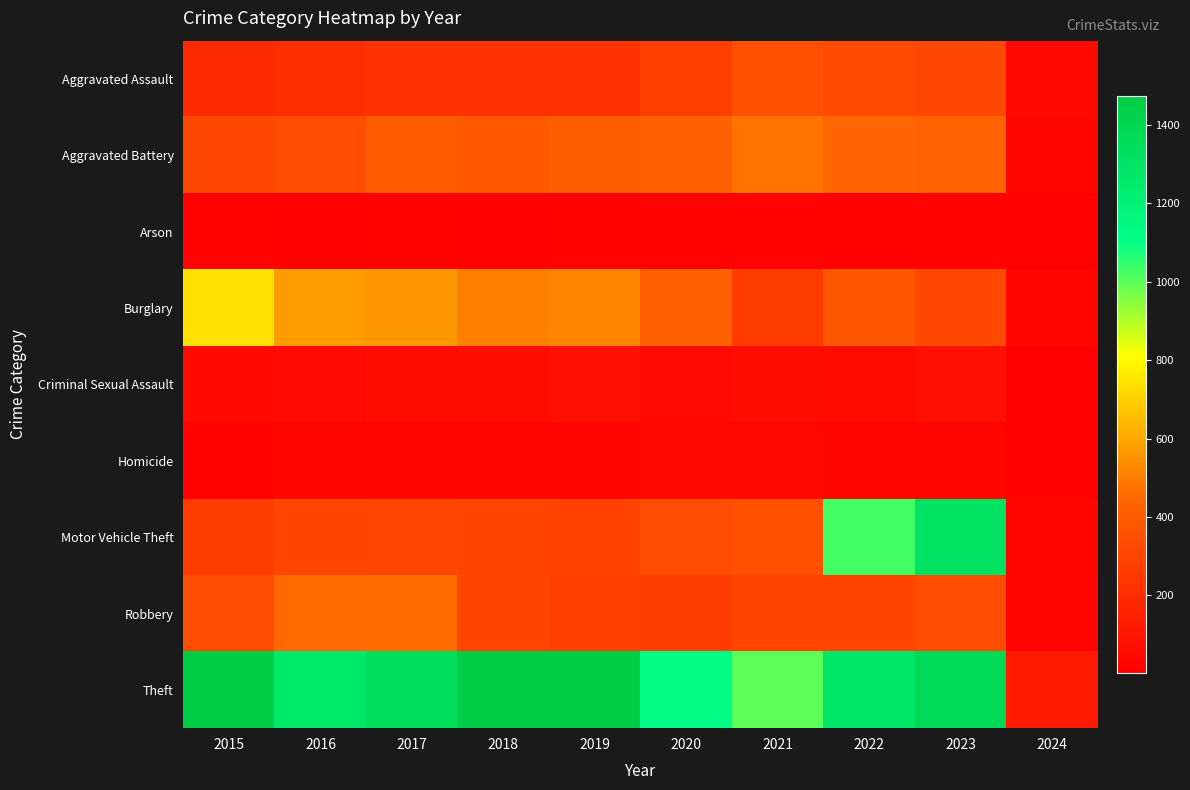

At how many categories does at least one series exceed 335?

9